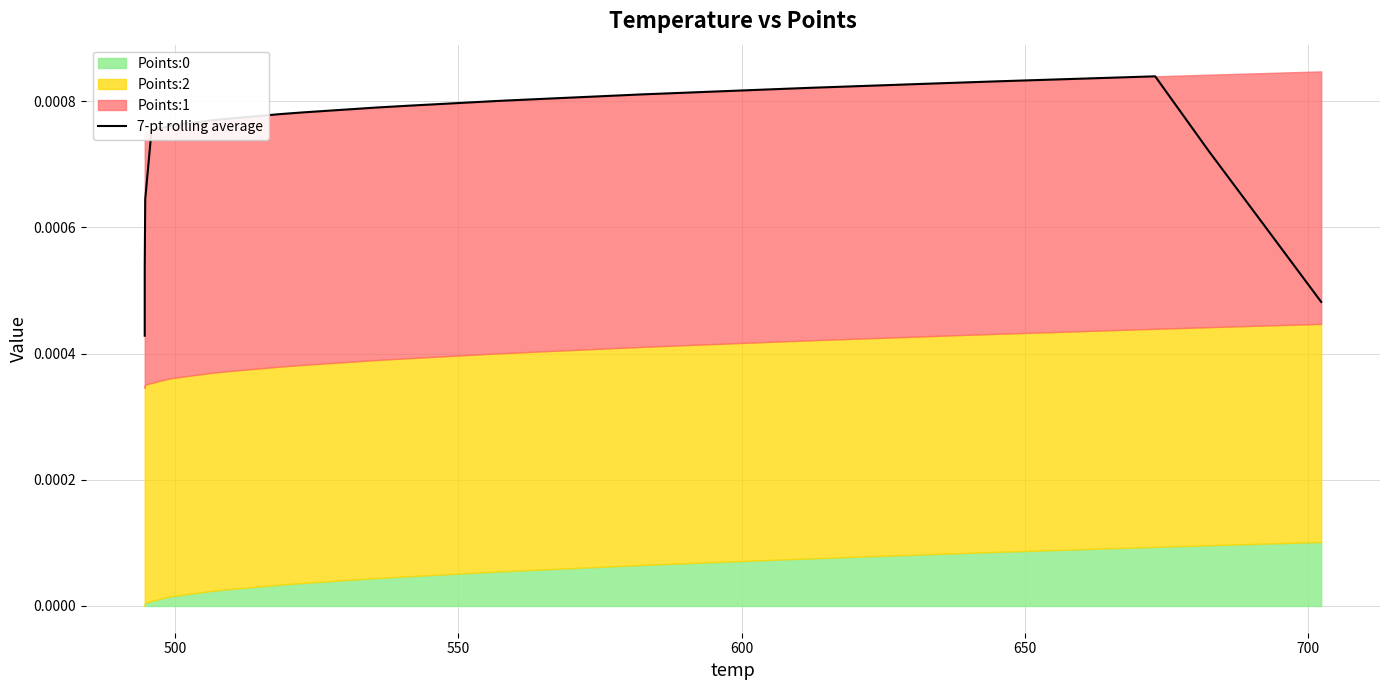

How many lines are shown in the chart?

1